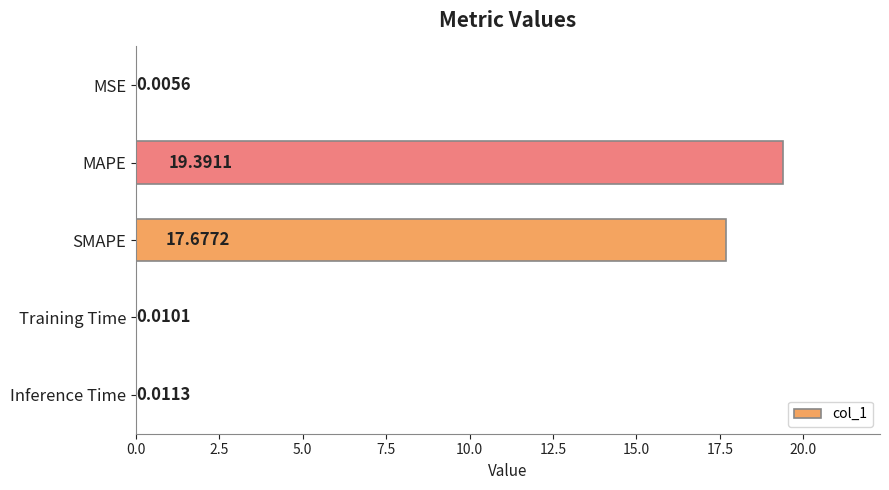

What is the sum of the values at MAPE and SMAPE?

37.1